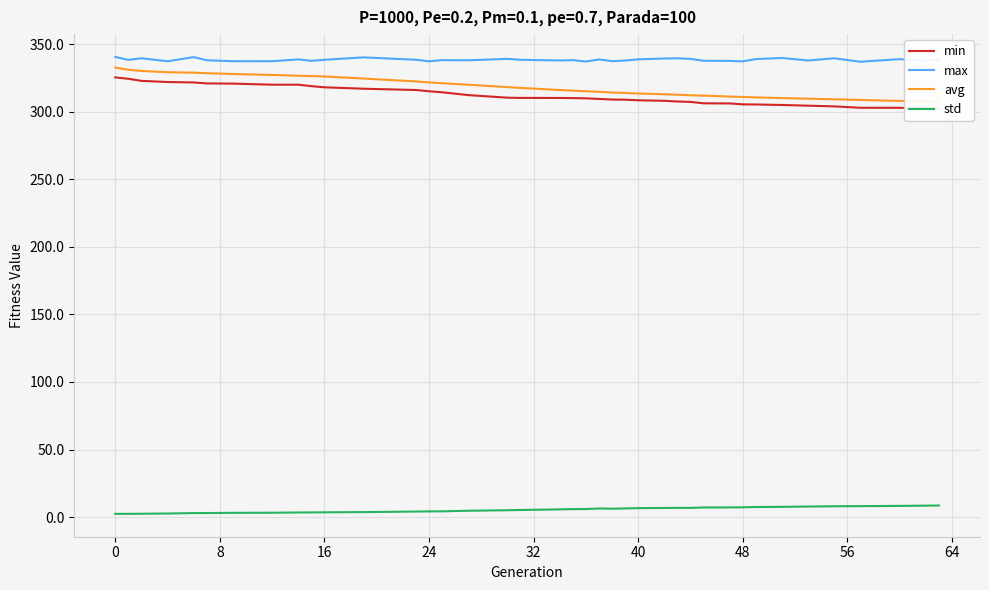

True or false: max and std cross at least once.

False